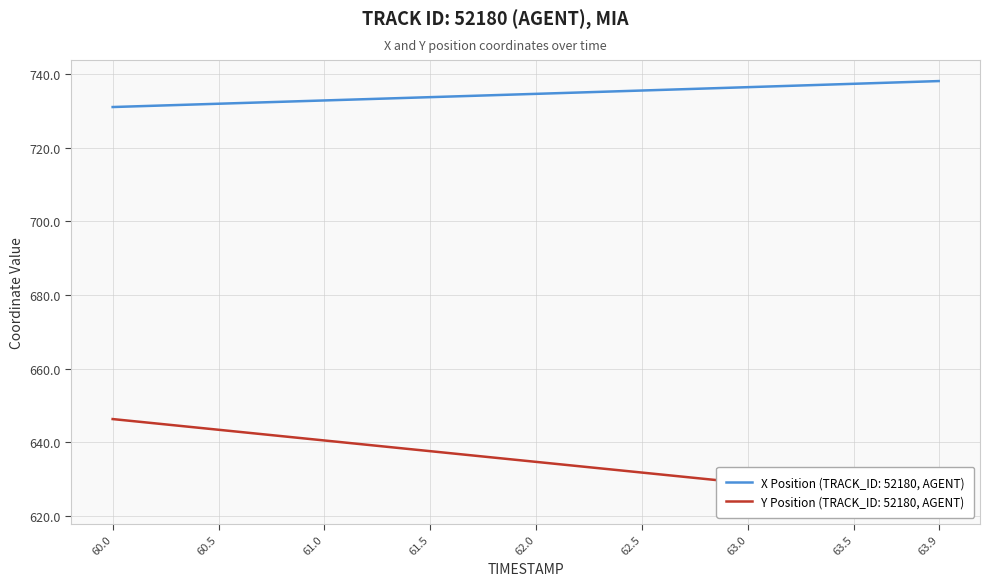

Is it true that X Position (TRACK_ID: 52180, AGENT) equals 732.8 at 61.0?

True